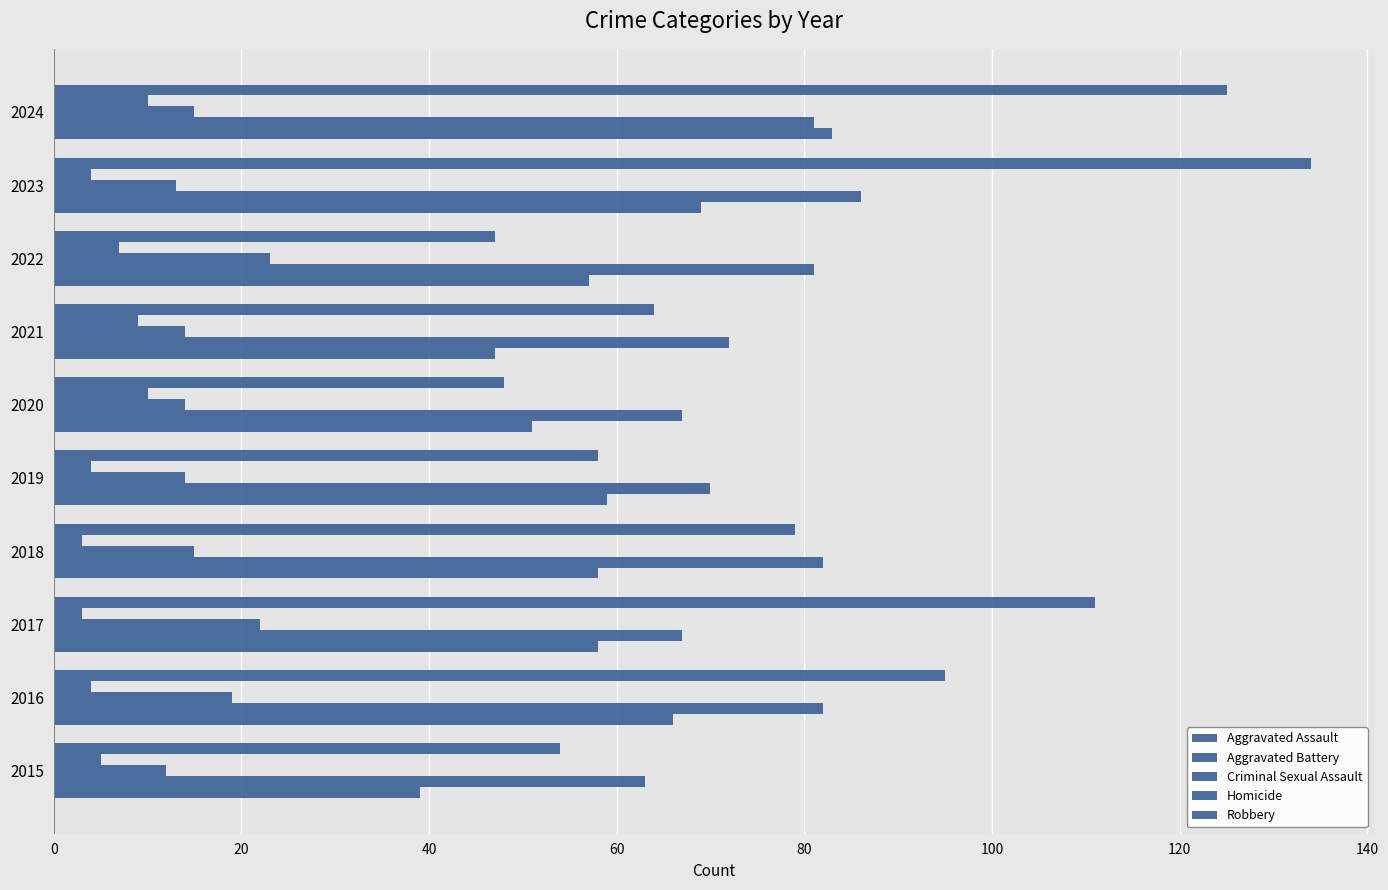

What is the value of the Robbery bar at the 10th from the left?

125